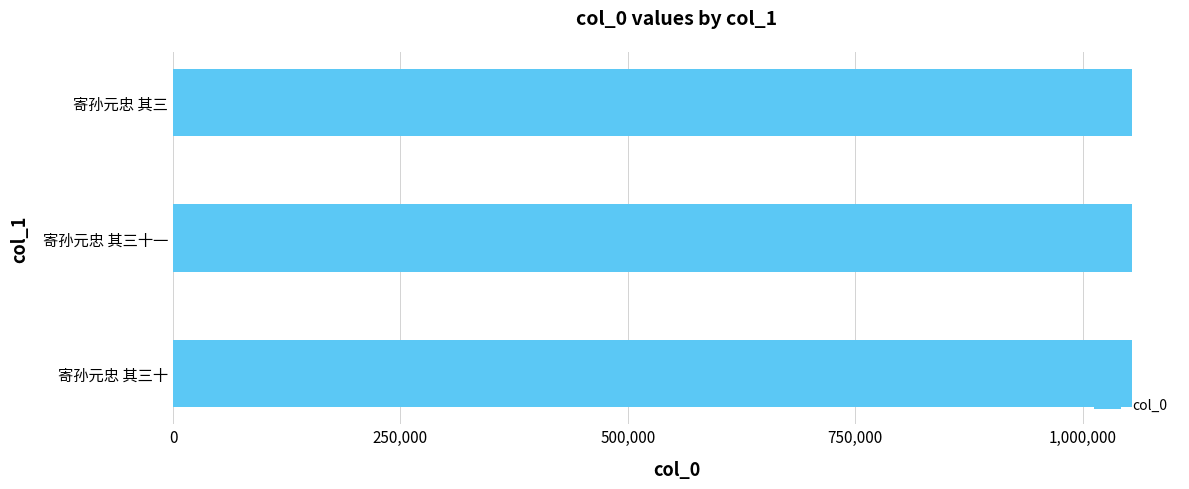

What is the smallest value displayed?

1054391